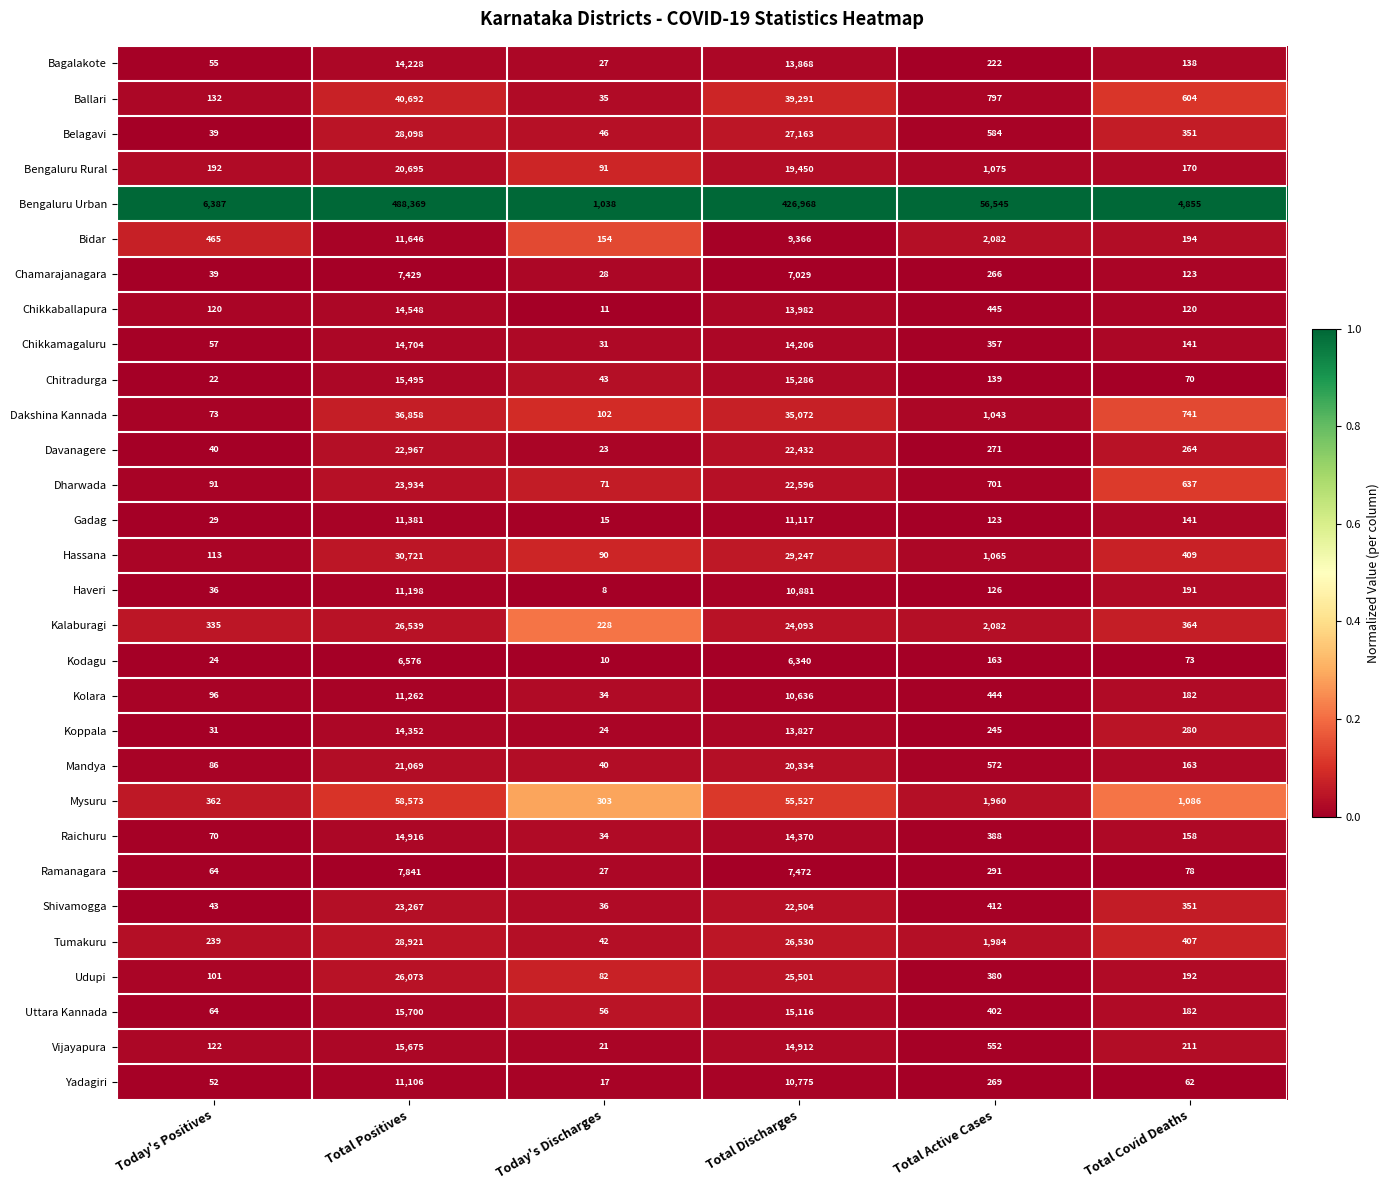

What is the total value across all series at Today's Positives?

9579